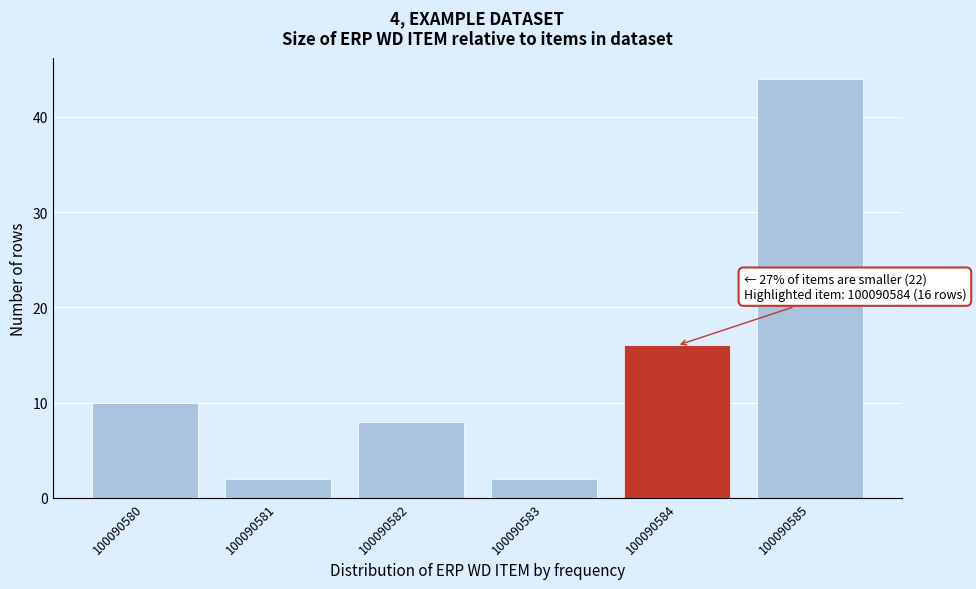

Reading left to right, list all the values displayed in this chart.

100090580=10	100090581=2	100090582=8	100090583=2	100090584=16	100090585=44